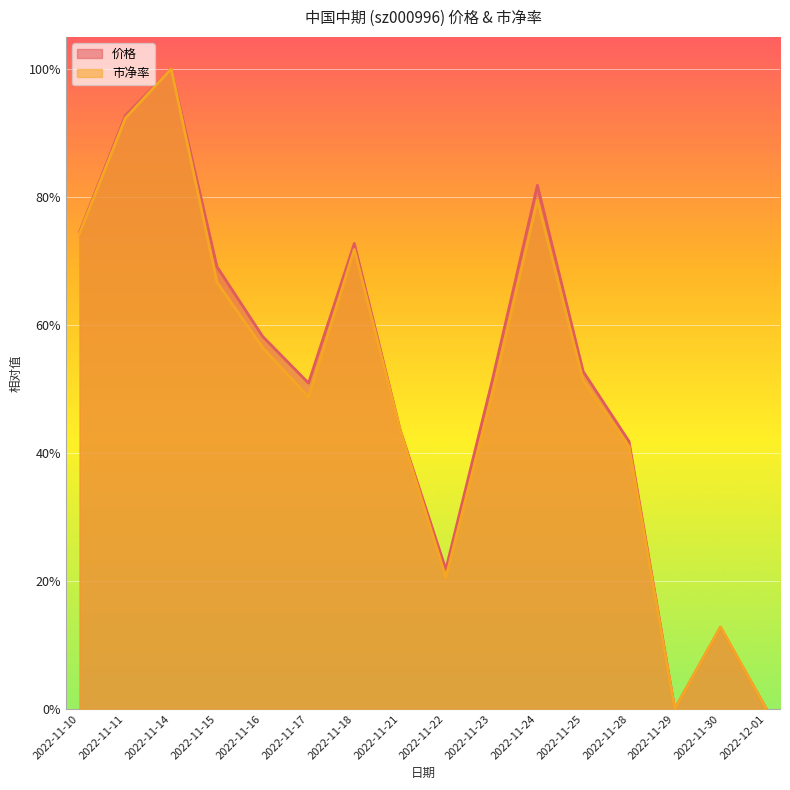

What position from the right is 2022-11-16?

12